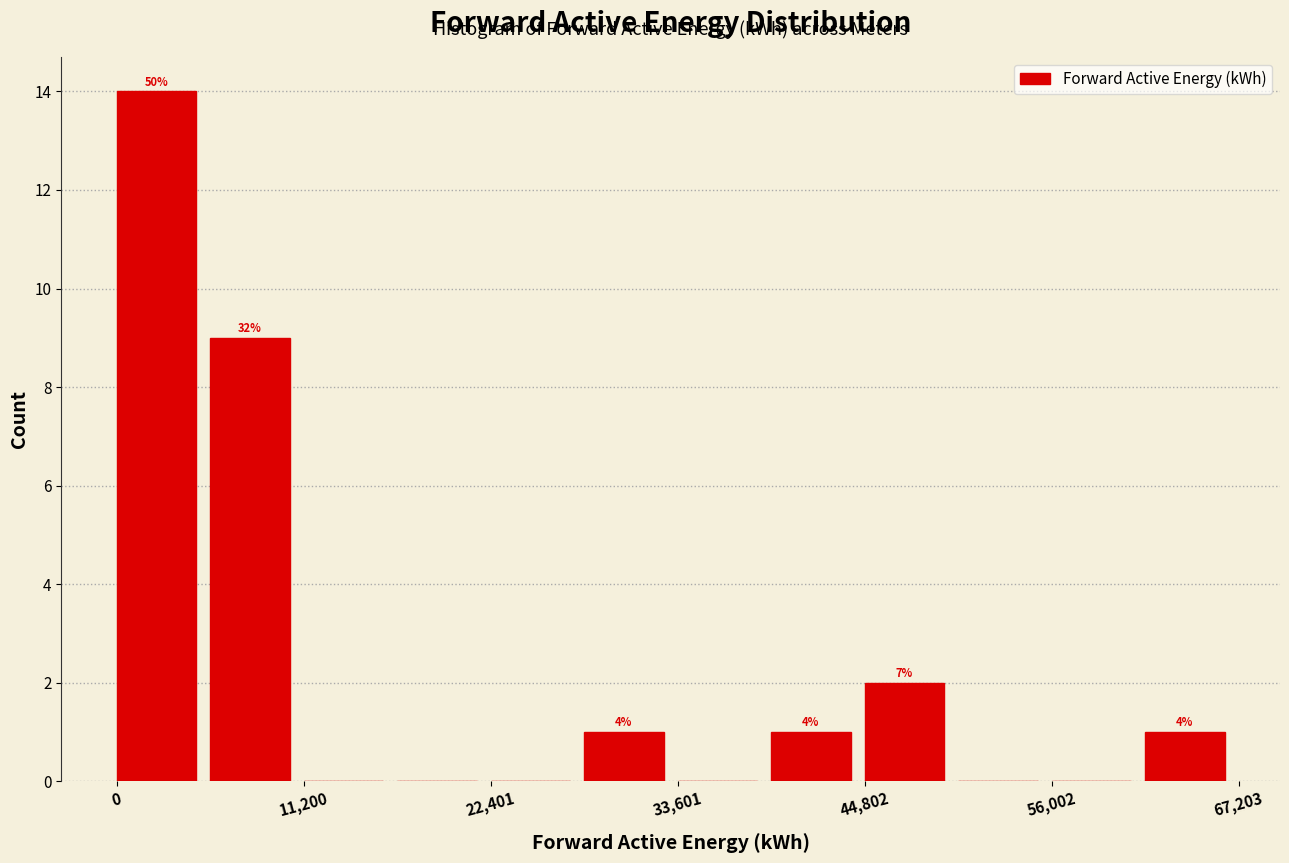

Around what value on the x-axis is the tallest bar? Give the approximate position of its centre, as read against the axis.

2000